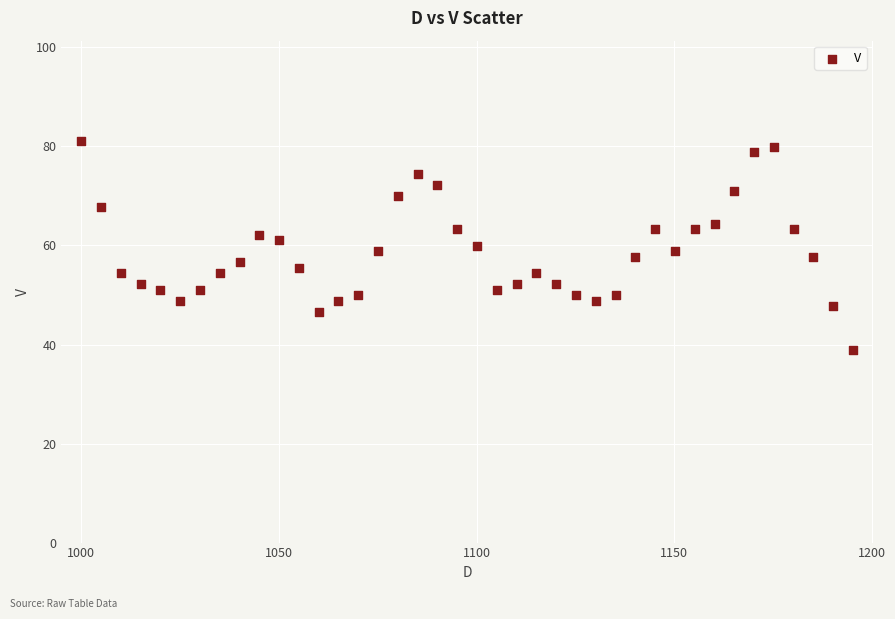

What is the range of Y values (max minus min)?

42.3